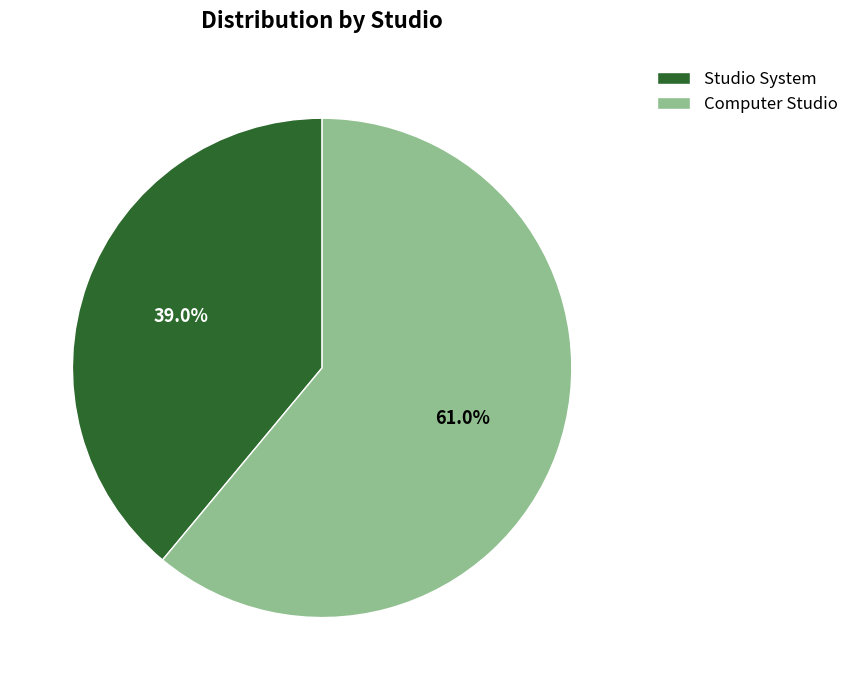

To the nearest percent, what percentage of the pie is Studio System?

39%